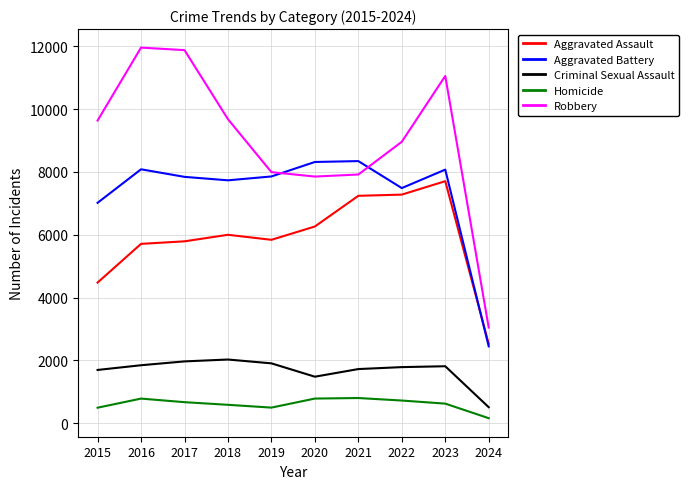

Which category has the lowest value across all series?

2024